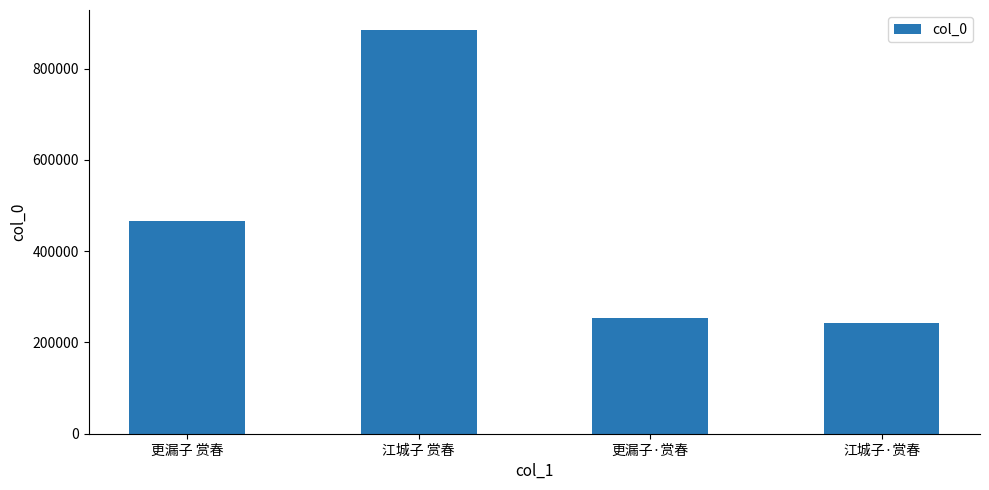

What is the maximum value shown in the chart?

884304